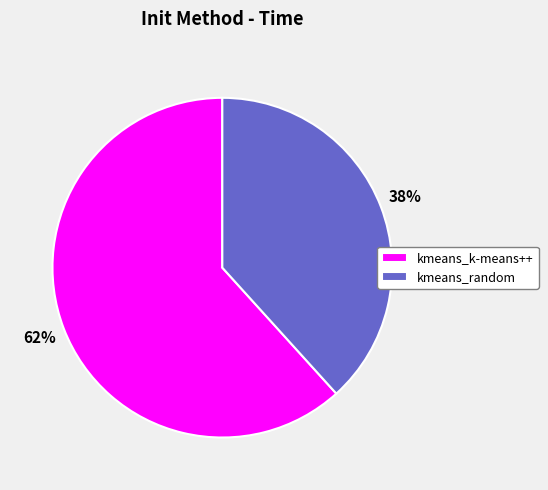

The kmeans_random slice represents 46% of the pie. True or false?

False